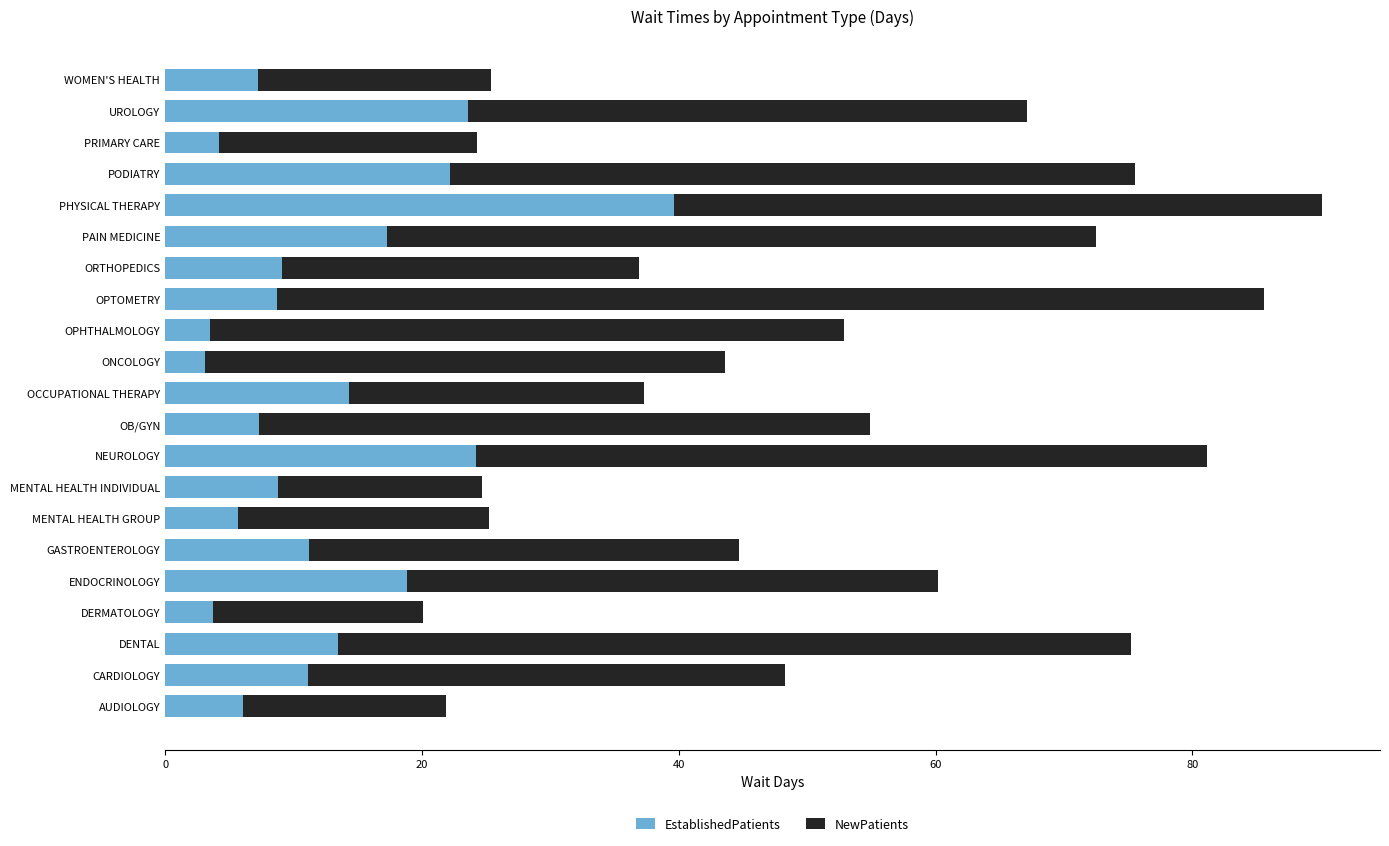

What is the approximate value of EstablishedPatients at ENDOCRINOLOGY?

18.8